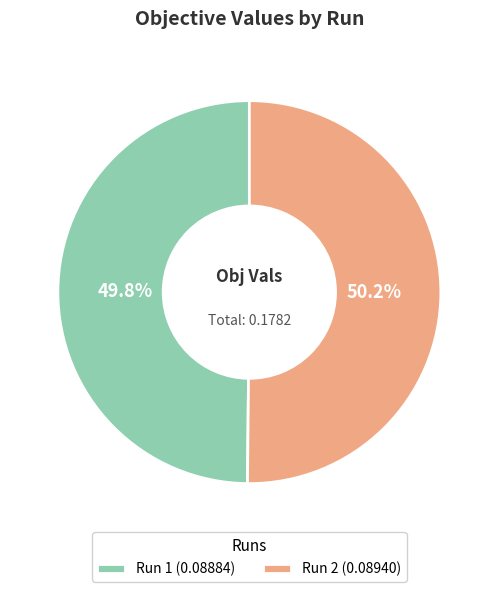

True or false: Run 2 accounts for 50% of the total.

True